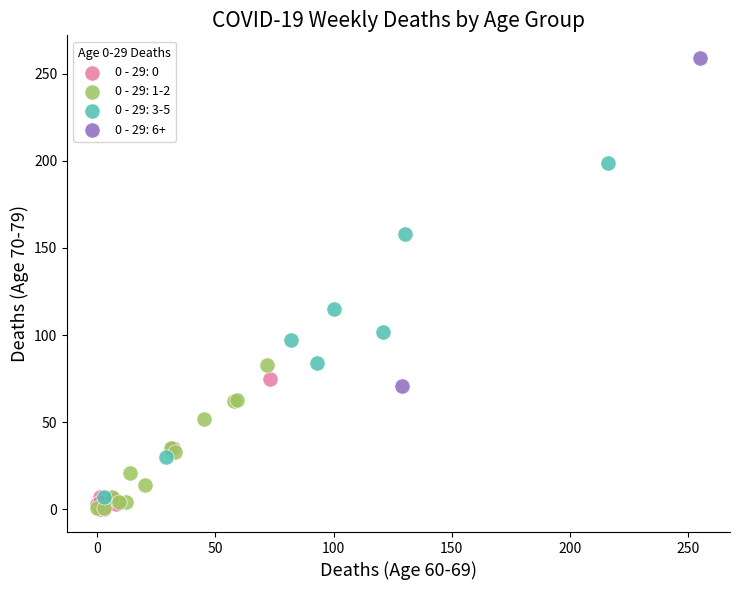

What are all the series names shown in the legend?

0 - 29: 0, 0 - 29: 1-2, 0 - 29: 3-5, 0 - 29: 6+